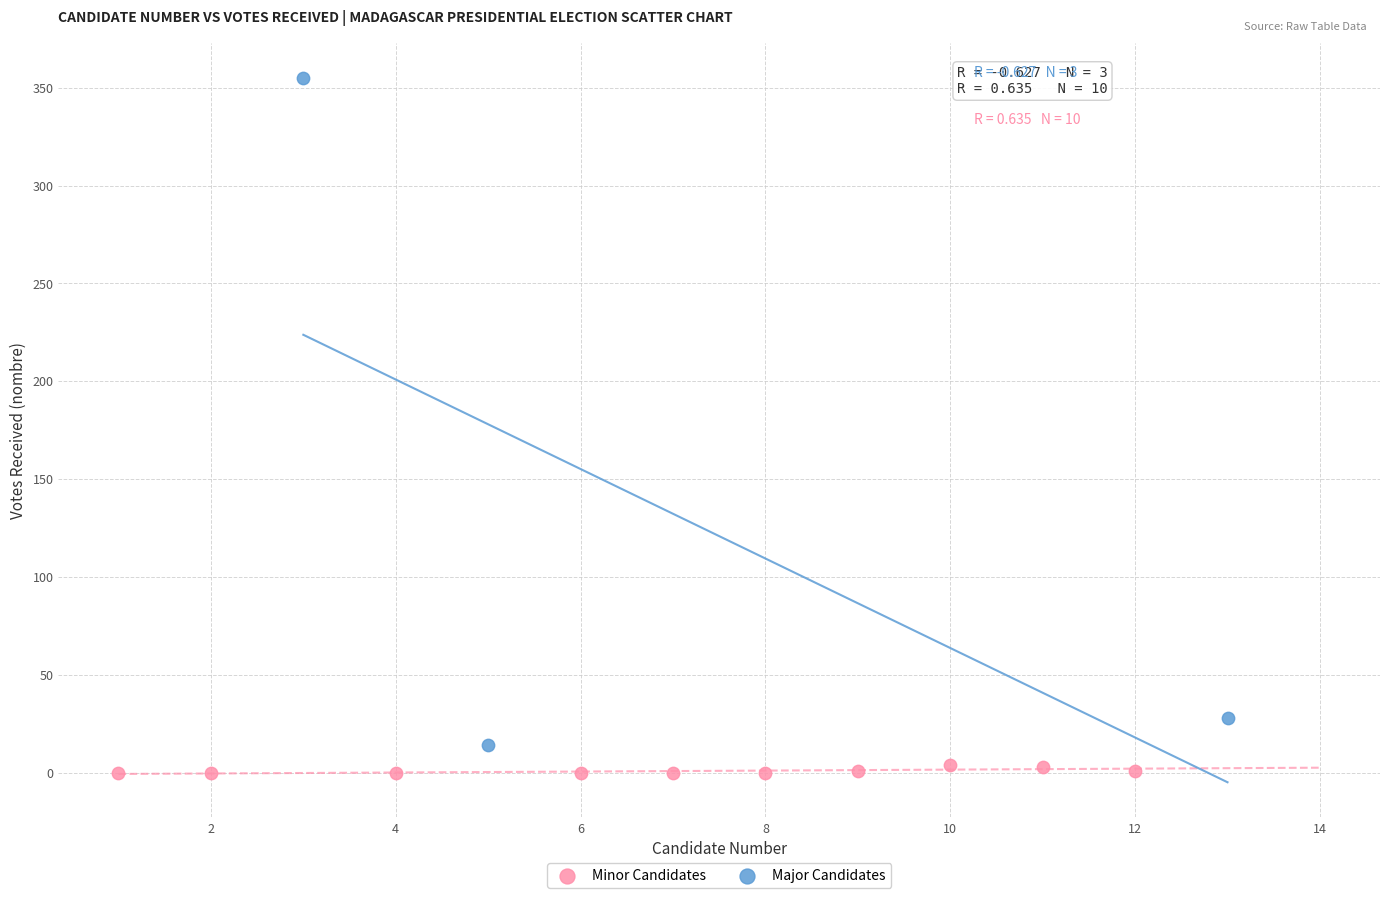

Which series reaches the minimum Y coordinate?

Minor Candidates